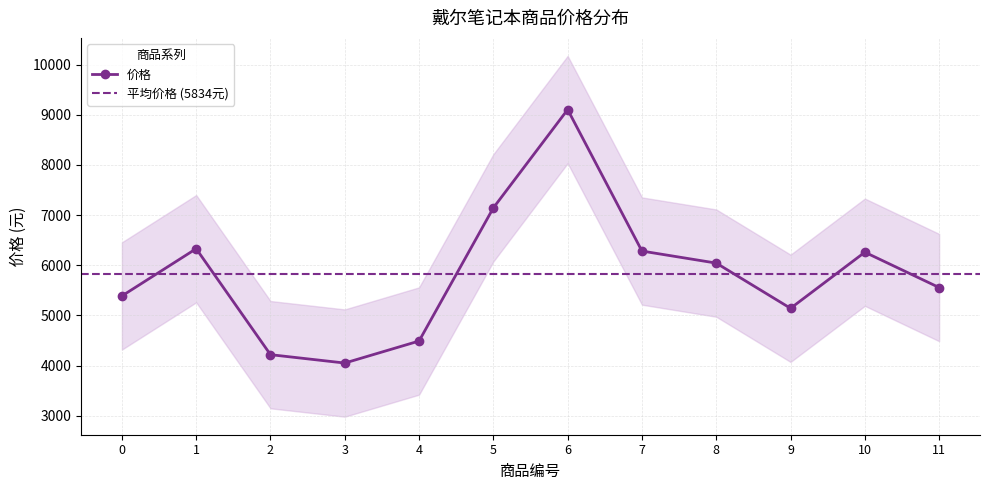

What is the difference between the maximum and minimum values?

5052